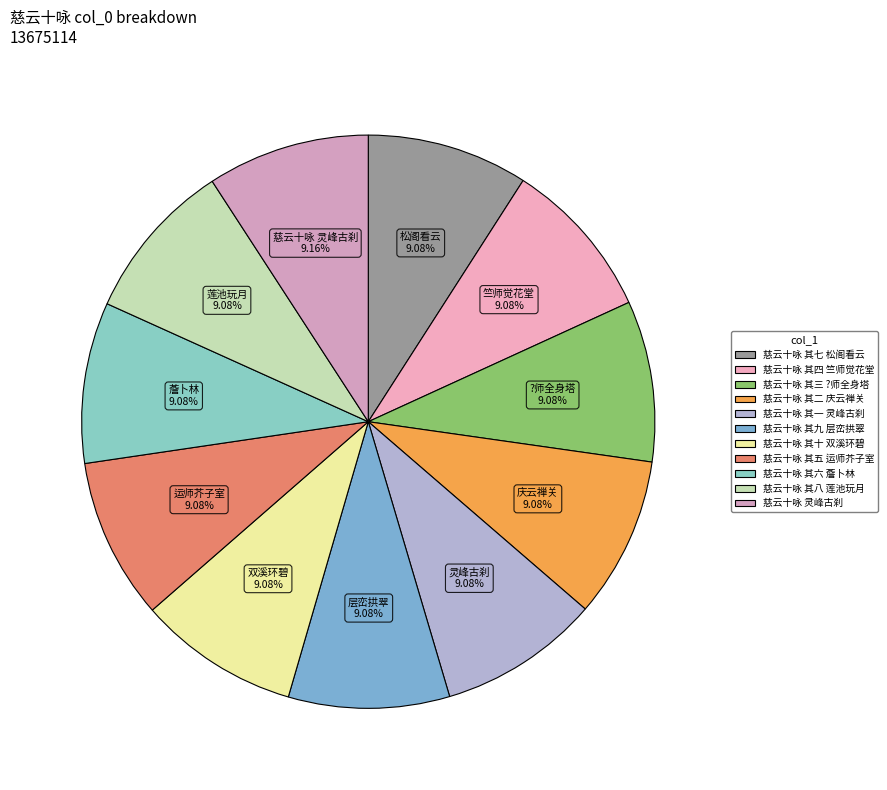

Count the number of slices in the pie.

11